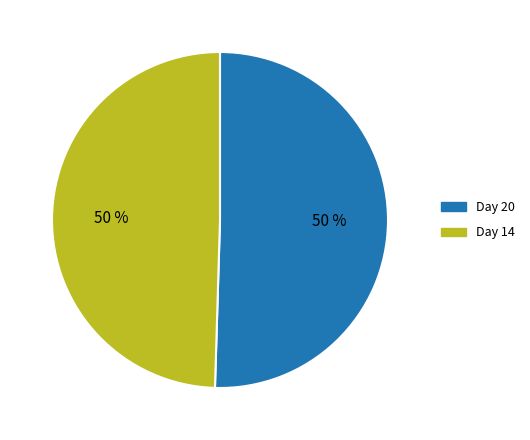

What percentage is the Day 20 slice, to the nearest percent?

50%